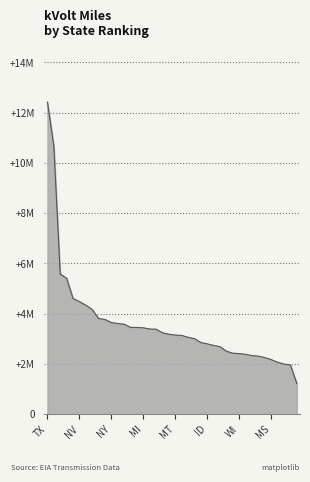

Does the chart display data point markers on the line(s)?

No